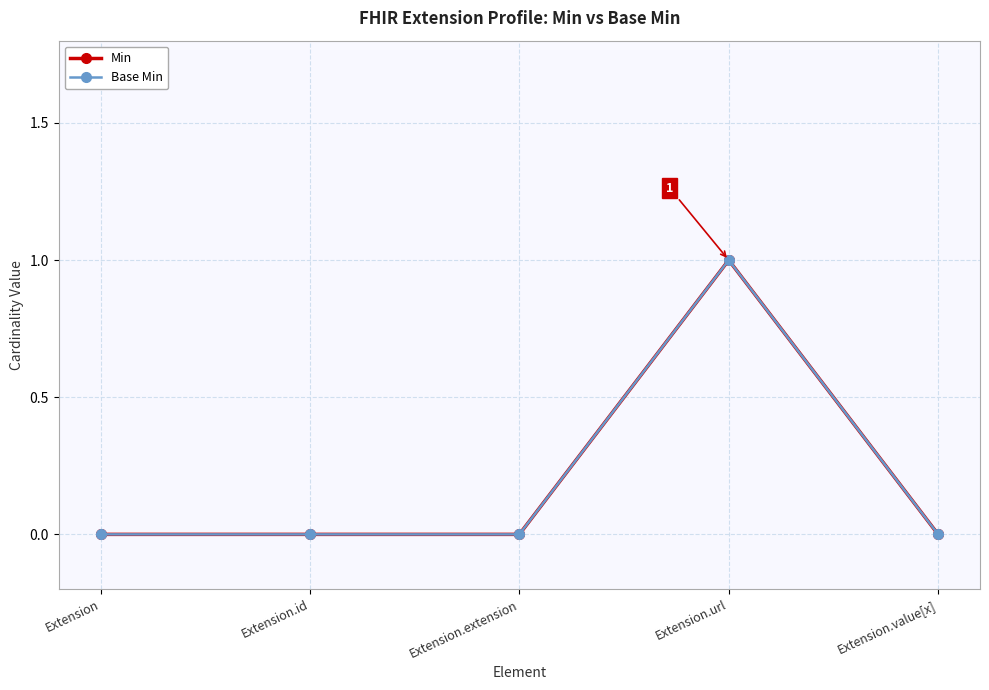

Does the chart have visible grid lines?

Yes